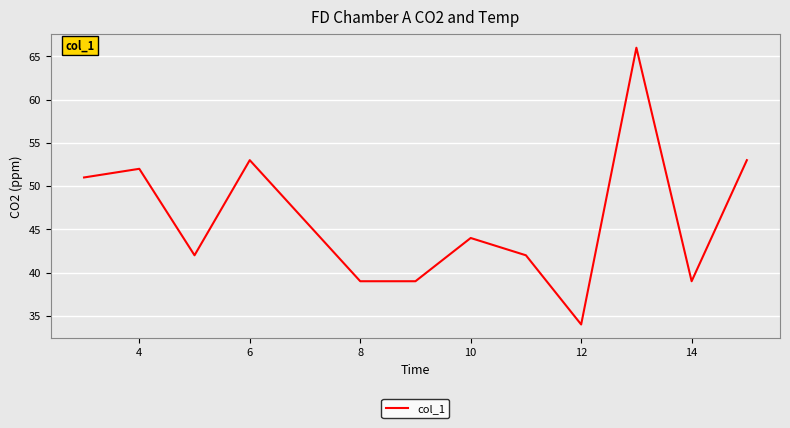

What is the sum of all values?

600